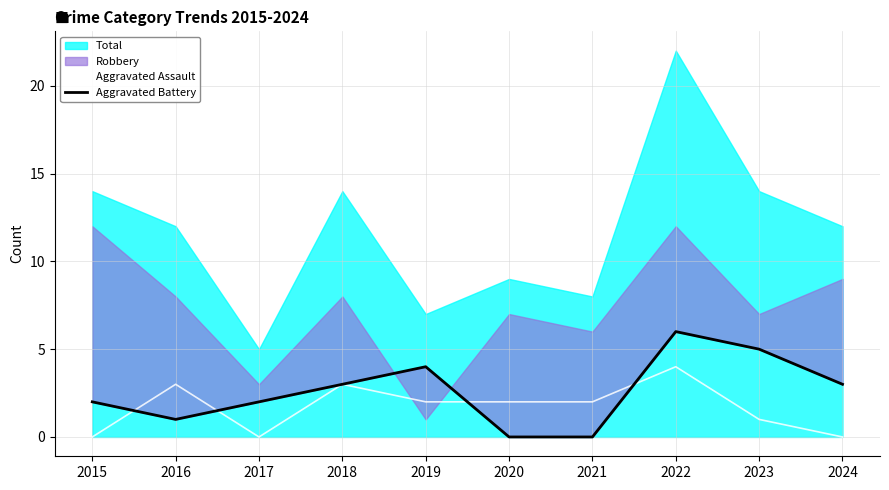

Where is Aggravated Battery nearest to the value 3?

2018